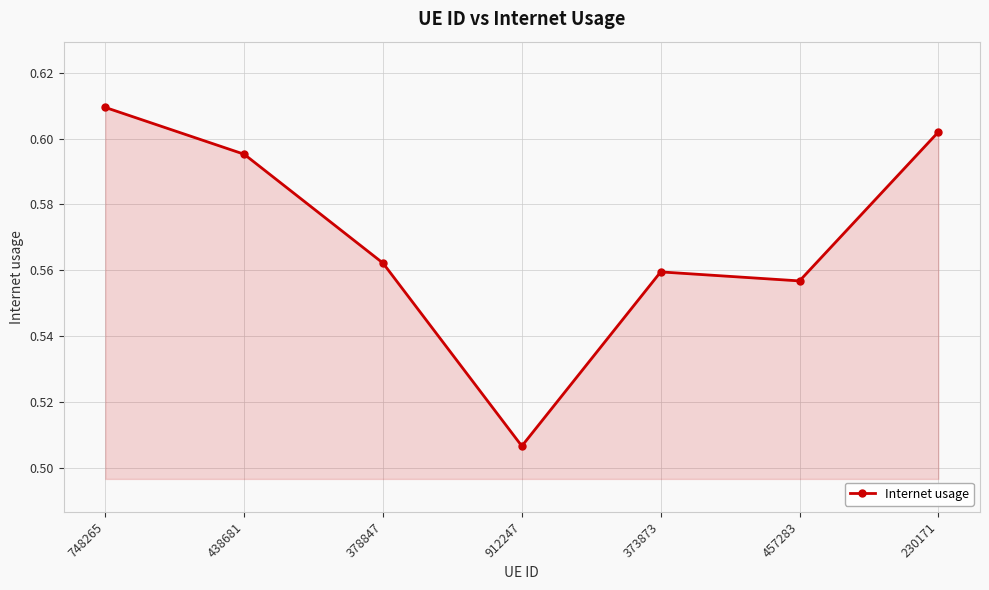

At which label is the value closest to 0?

912247